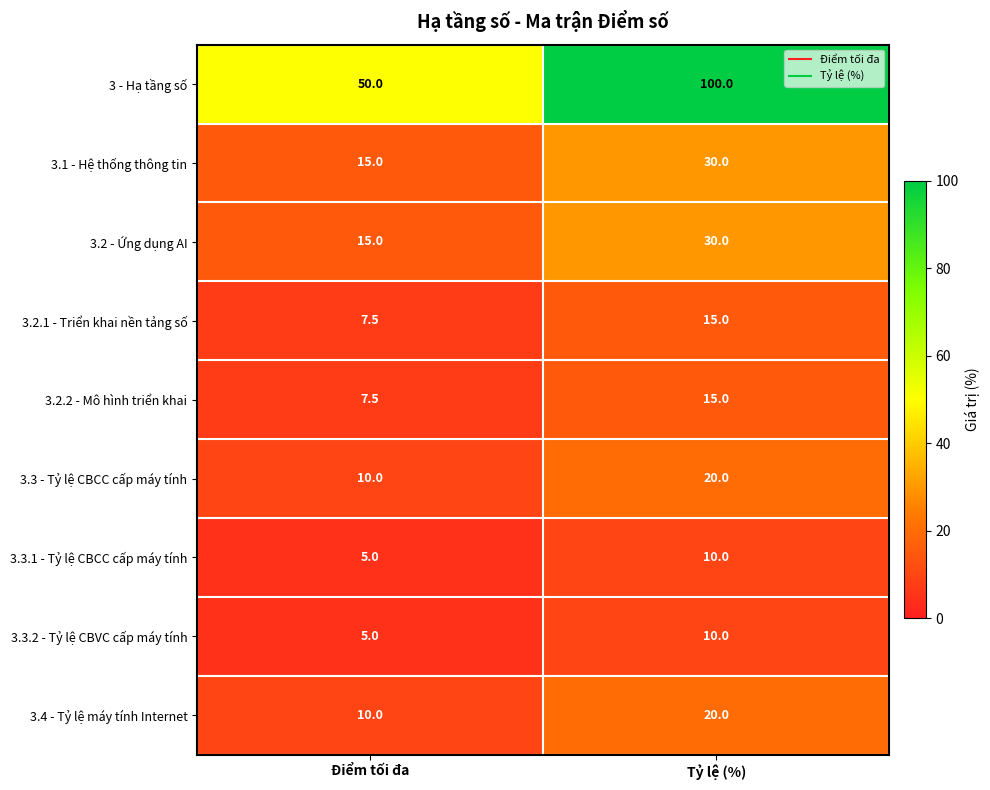

What is the difference between the maximum and minimum values in the 3.1 - Hệ thống thông tin series?

15.0